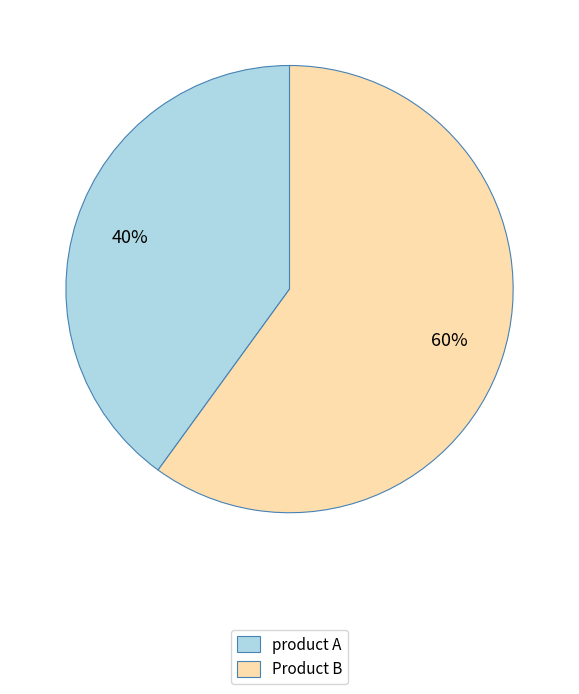

Do product A and Product B together represent more than half of the pie?

Yes